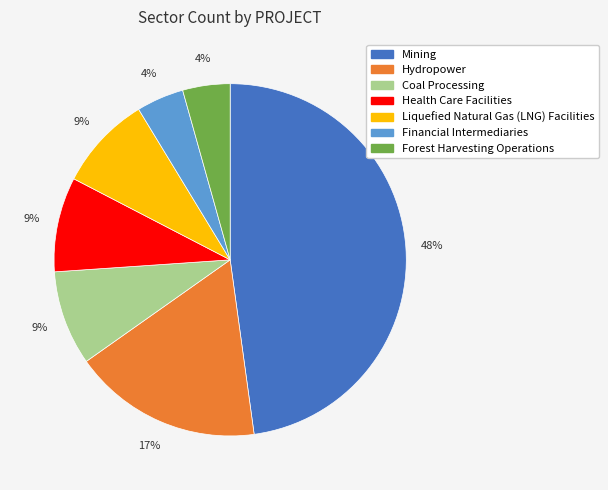

Is it true that Hydropower is 17% of the pie?

True